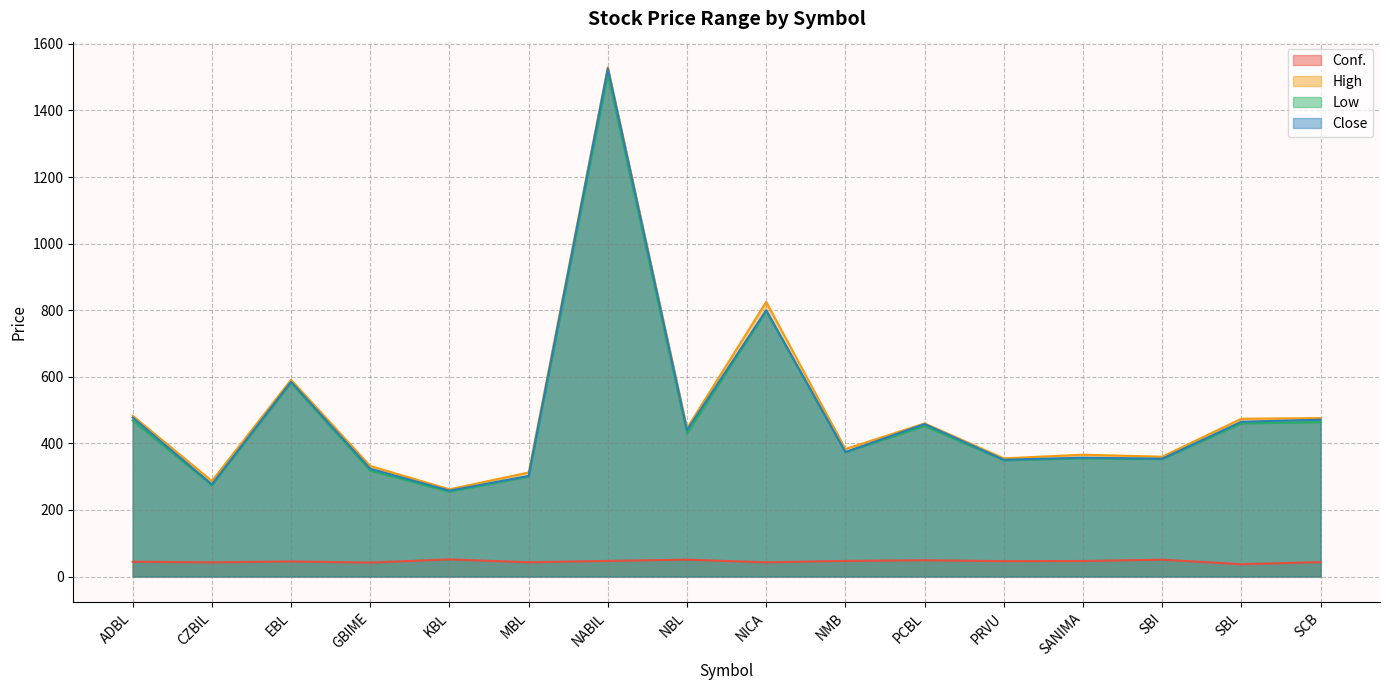

At which label is Low closest to 881?

NICA